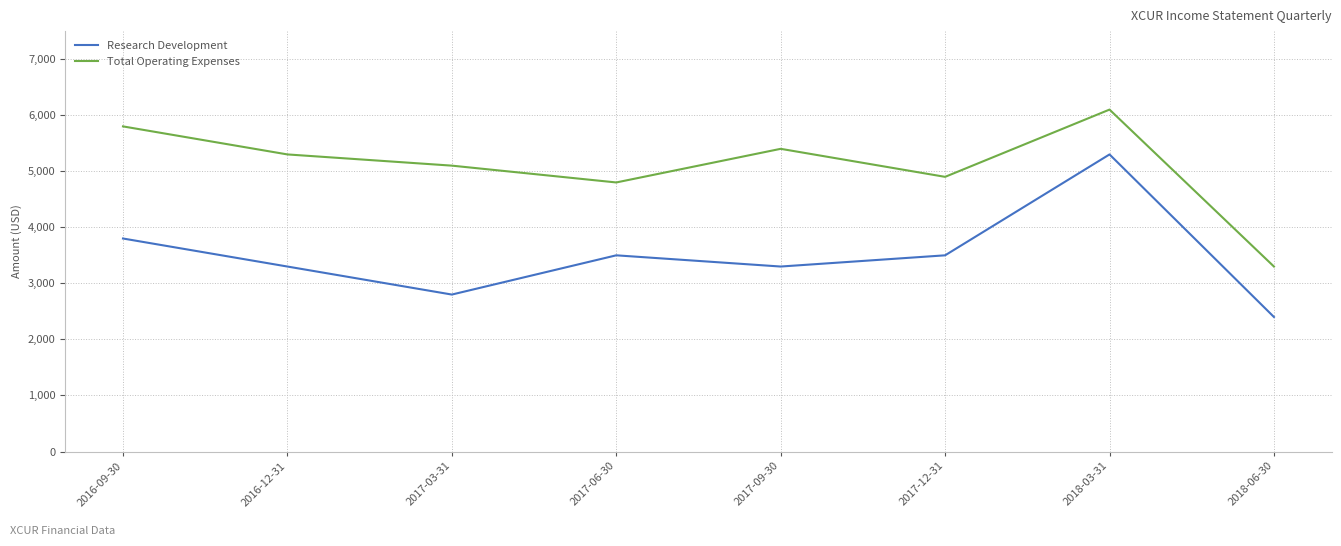

Which series has the largest total across all categories?

Total Operating Expenses